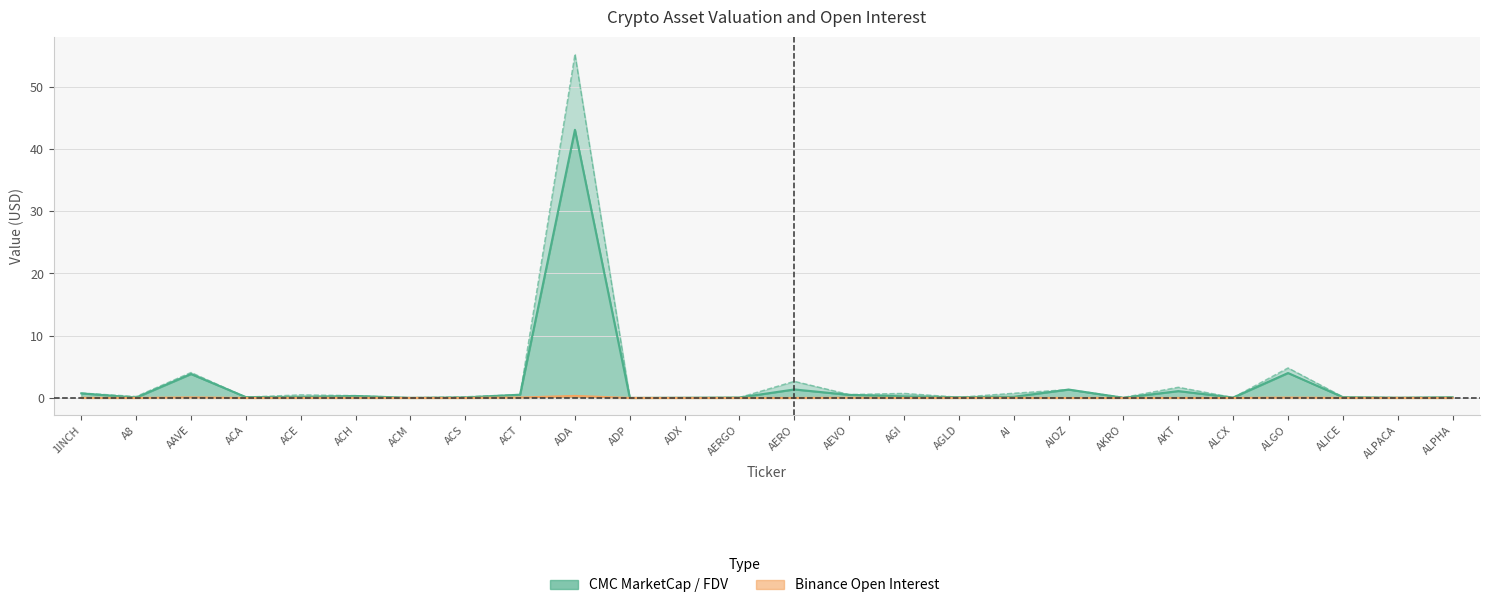

Is it true that CMC_FDV equals 0.0 at ADP?

True